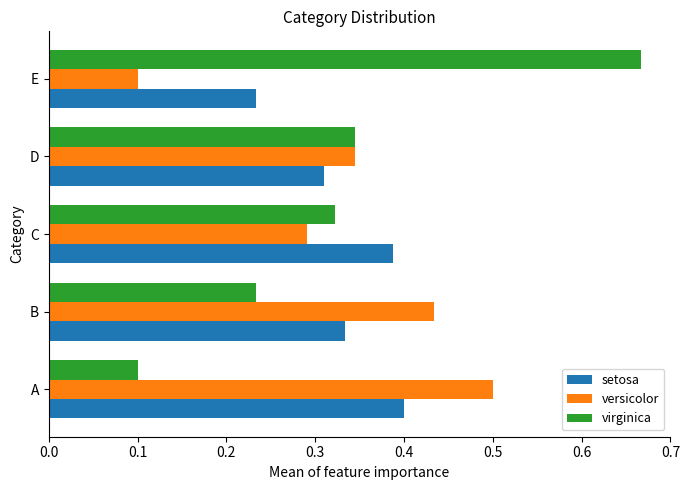

Which series has the largest range (max minus min)?

virginica